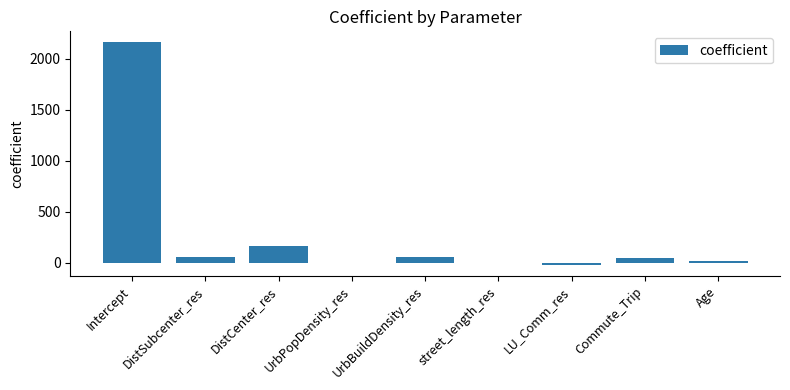

What is the sum of all values?

2497.0